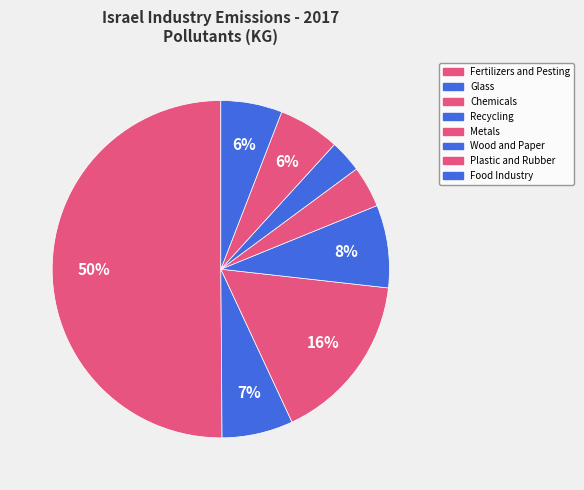

Rank the categories by value from lowest to highest.

Wood and Paper, Metals, Plastic and Rubber, Food Industry, Glass, Recycling, Chemicals, Fertilizers and Pesting